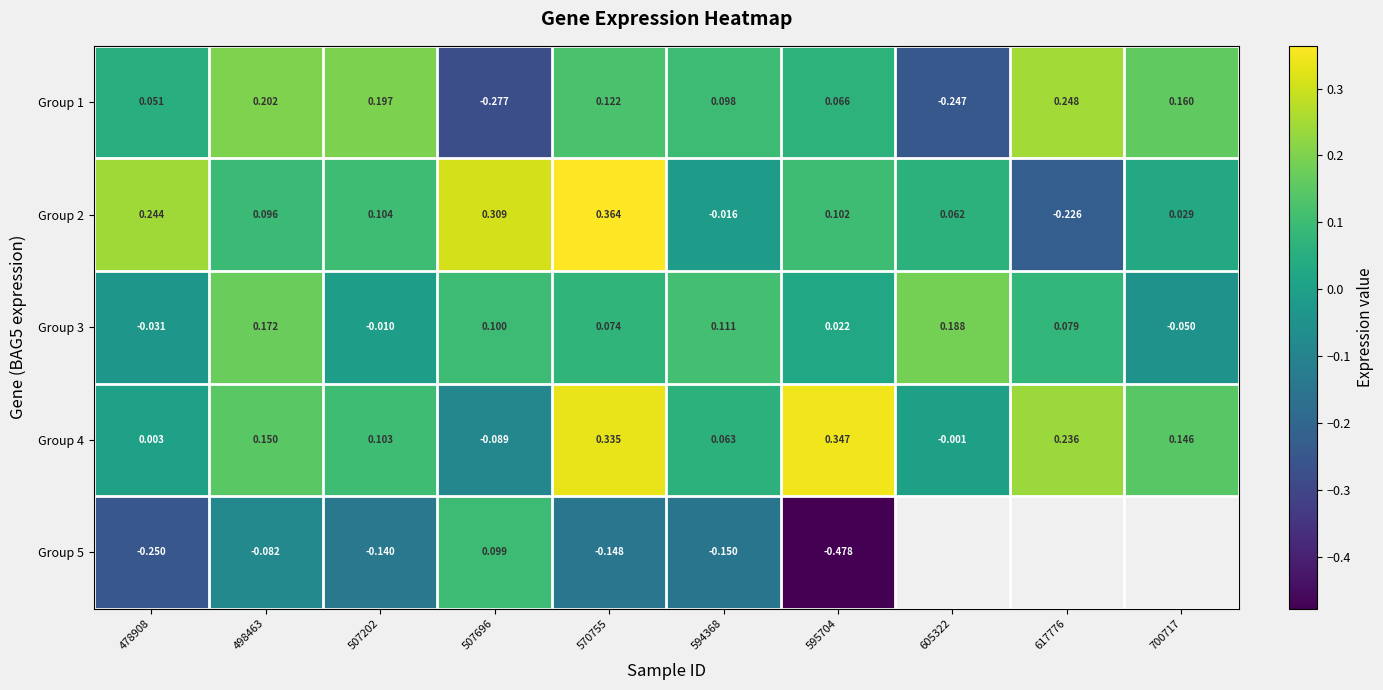

How many distinct data groups are displayed?

5